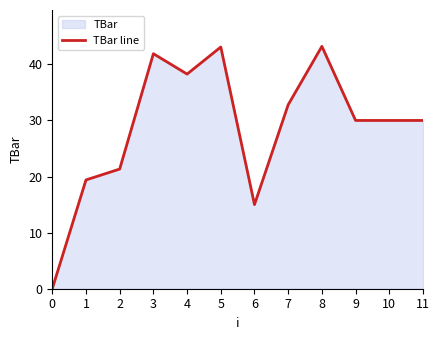

Does the chart display data point markers on the line(s)?

No